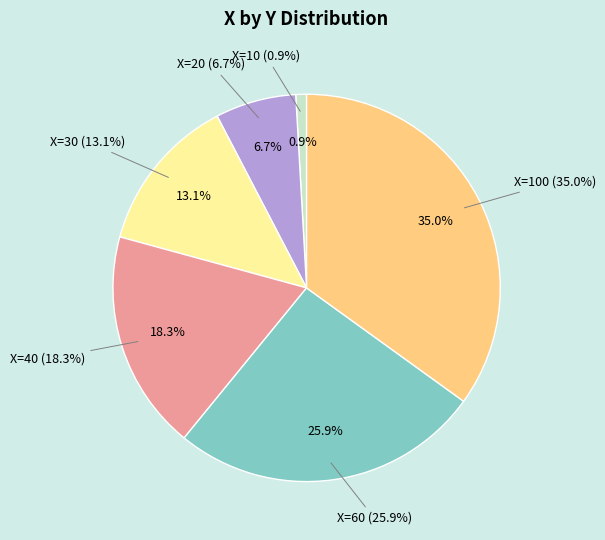

The 100 slice represents 35% of the pie. True or false?

True